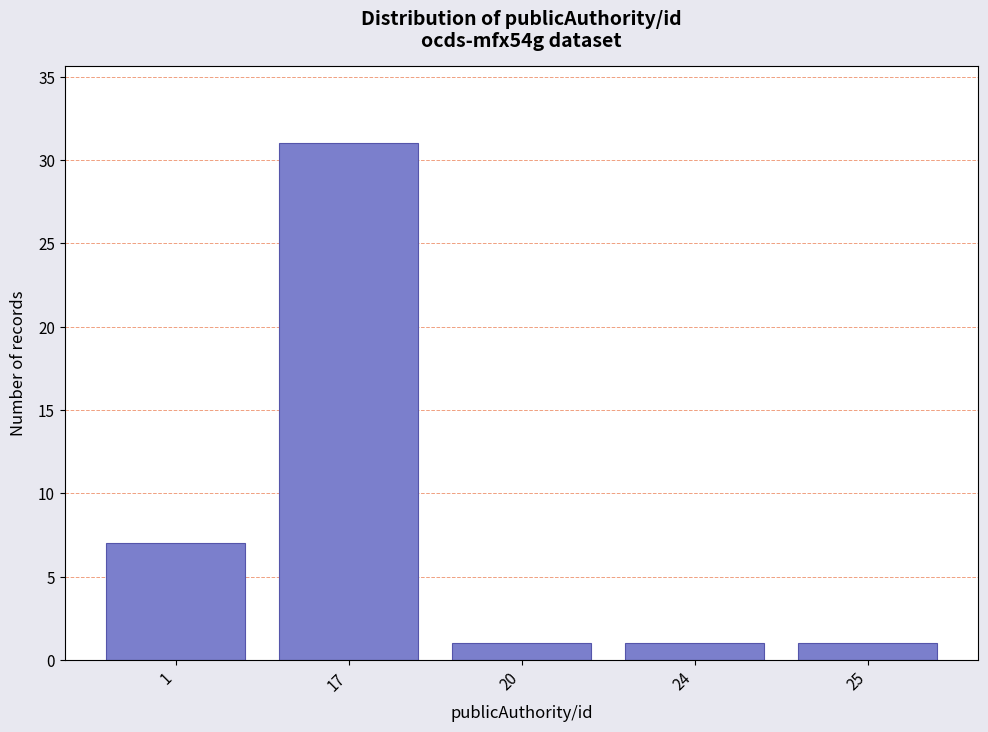

Reading left to right, extract all data points from this chart.

7	31	1	1	1